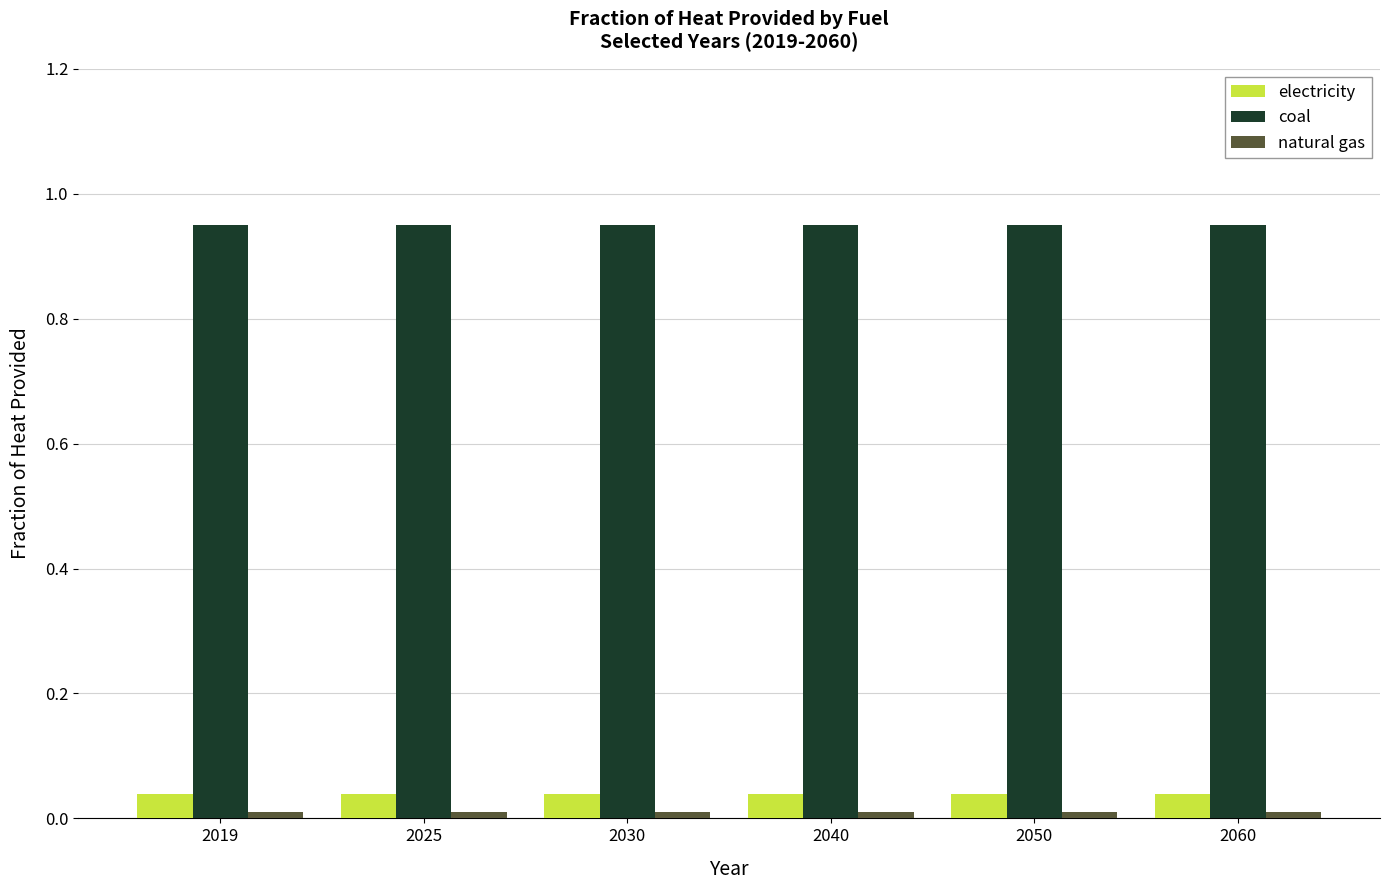

The electricity series shows 0.1 at 2050. True or false?

False